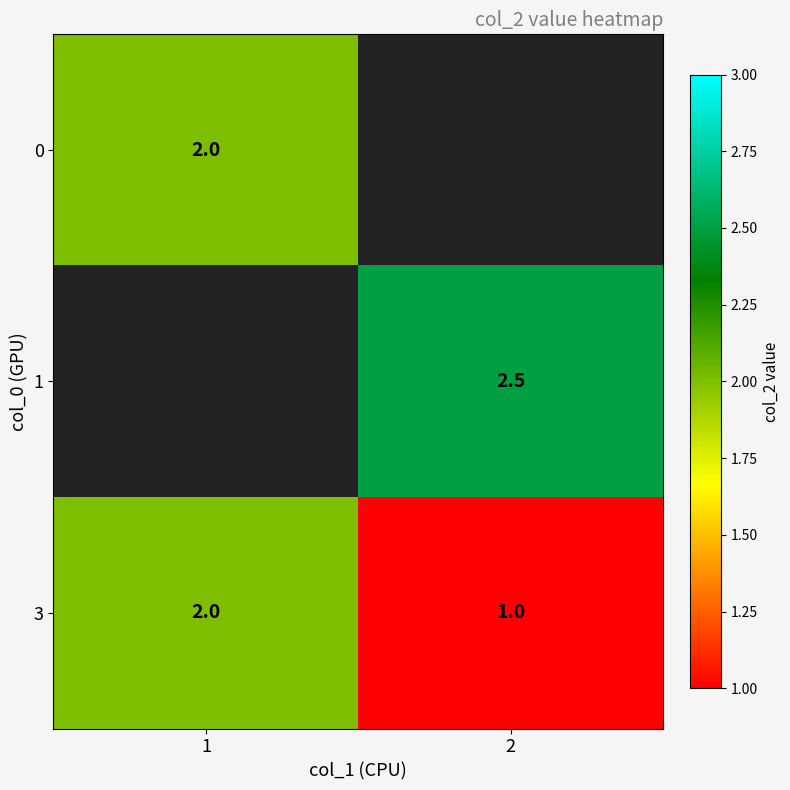

At how many categories does at least one series exceed 1?

2